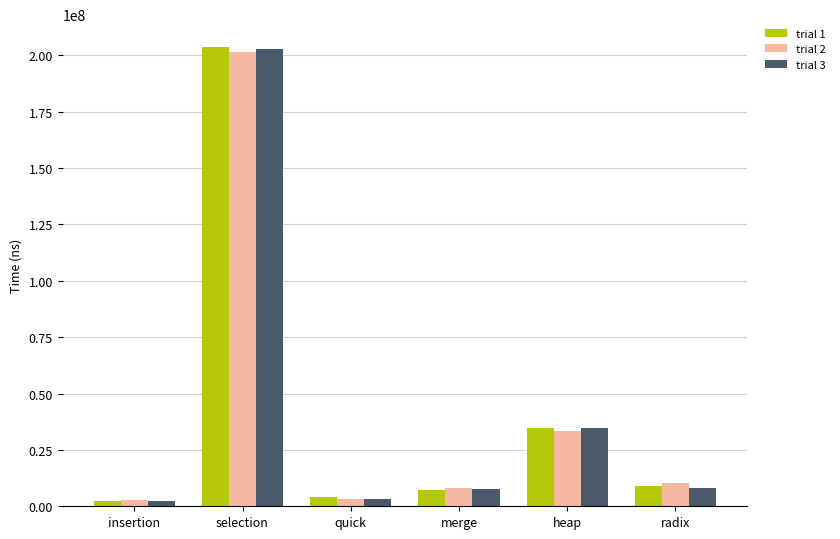

The value of trial 1 at selection is 203670700. True or false?

True